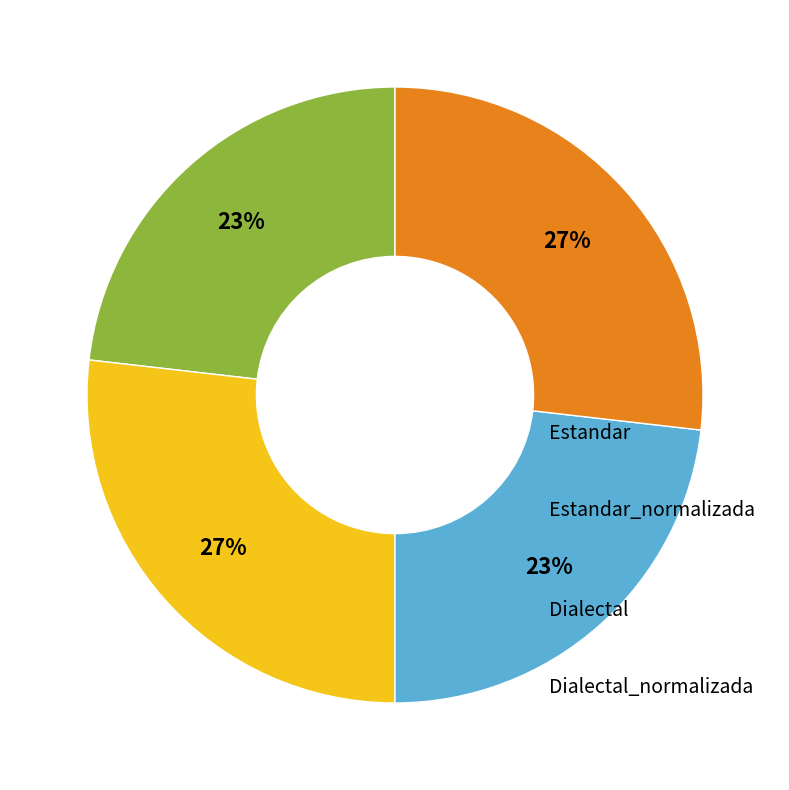

Which has a higher value, Dialectal_normalizada or Dialectal?

Dialectal_normalizada